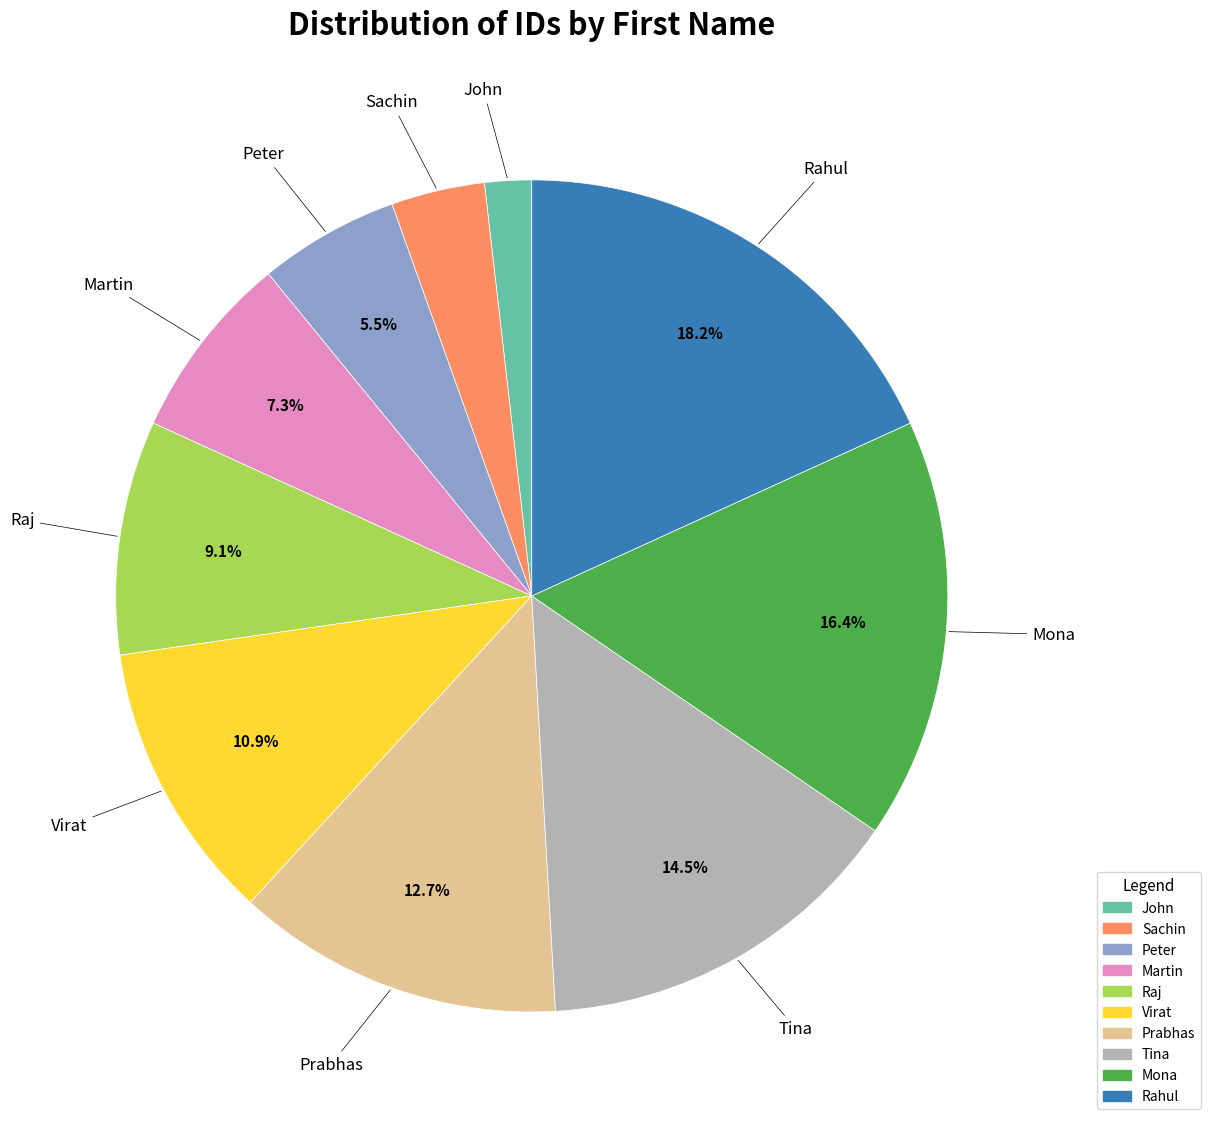

To the nearest percent, what portion does Raj represent?

9%